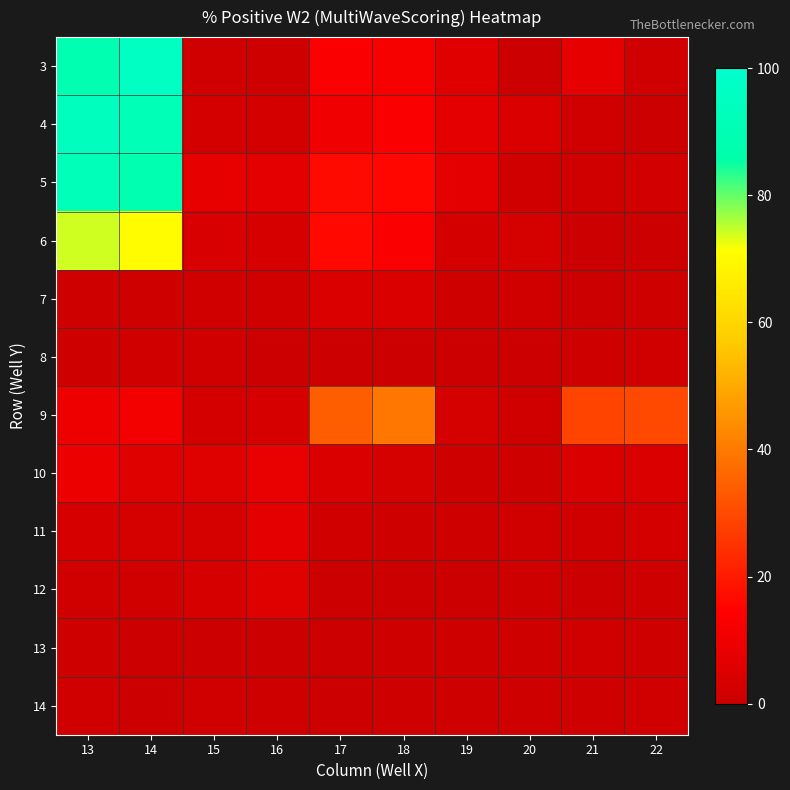

At which category is the sum across all series the highest?

13